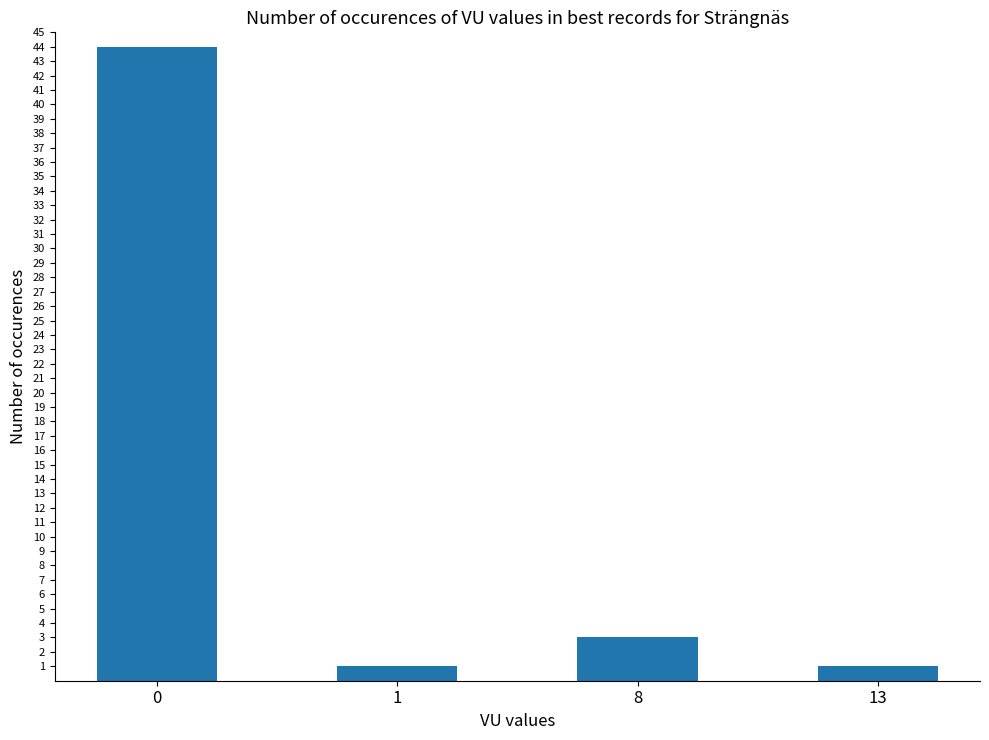

The value at 1 is 1. True or false?

True